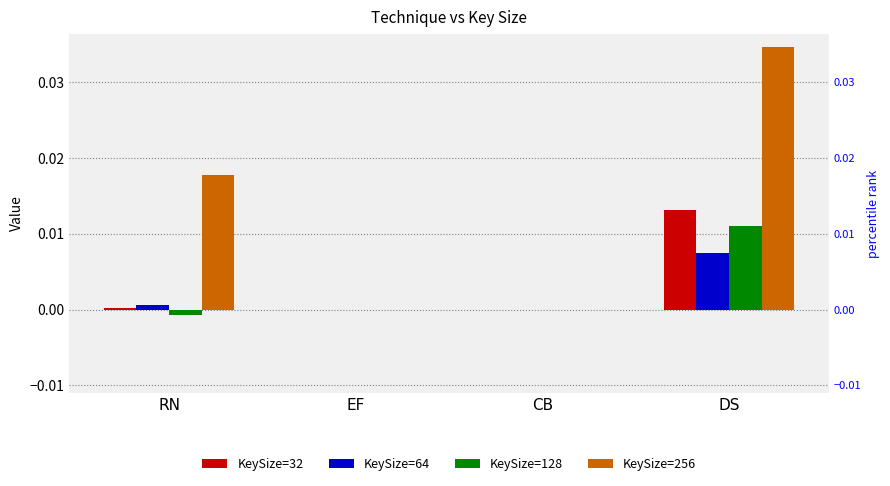

Which category has the lowest value in the KeySize=128 series?

RN